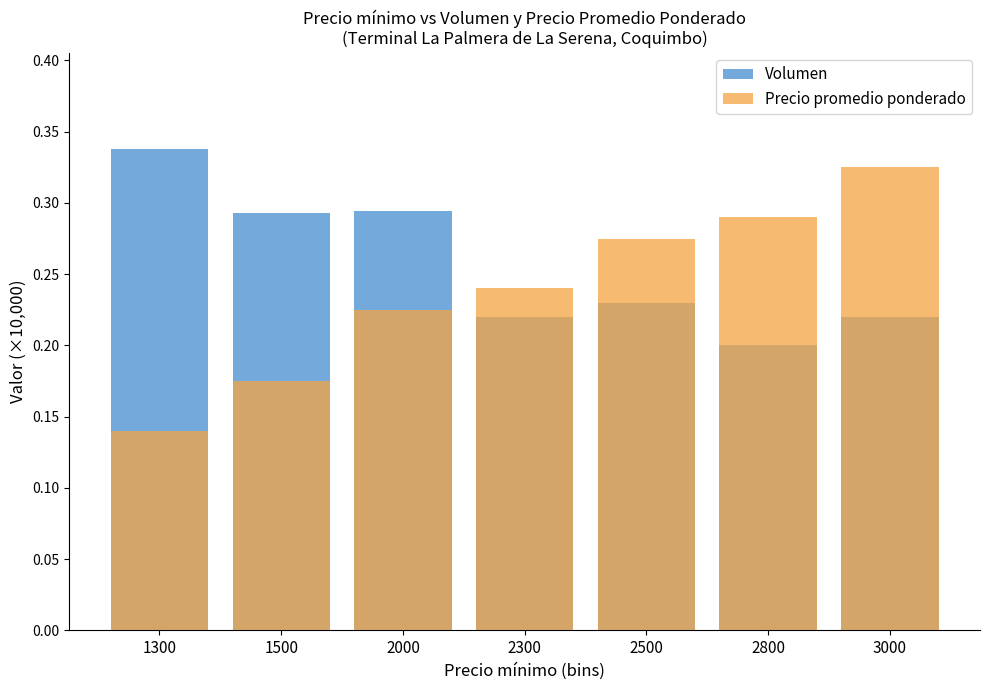

Reading right to left, what are all the values shown in this chart?

Volumen: 3000=0.2	2800=0.2	2500=0.2	2300=0.2	2000=0.3	1500=0.3	1300=0.3
Precio promedio ponderado: 3000=0.3	2800=0.3	2500=0.3	2300=0.2	2000=0.2	1500=0.2	1300=0.1